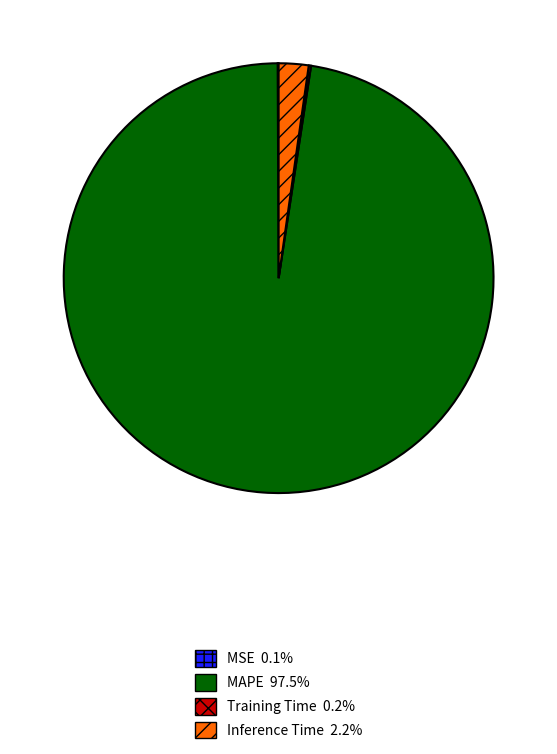

Is there any slice that represents more than half of the pie?

Yes